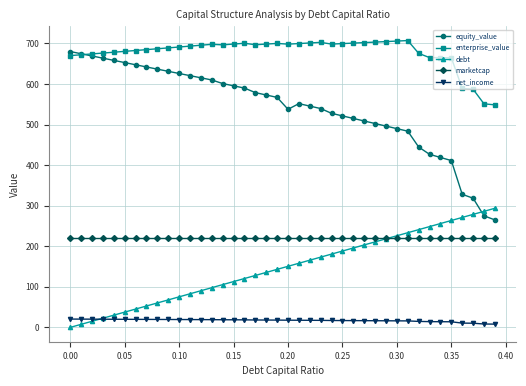

At how many categories does at least one series exceed 426?

40